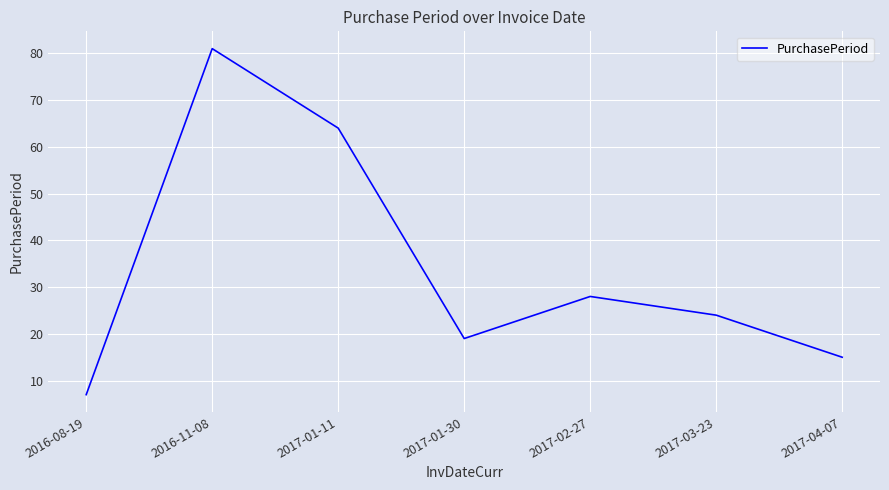

What is the ratio of the value at 2017-03-23 to the value at 2016-11-08?

0.3